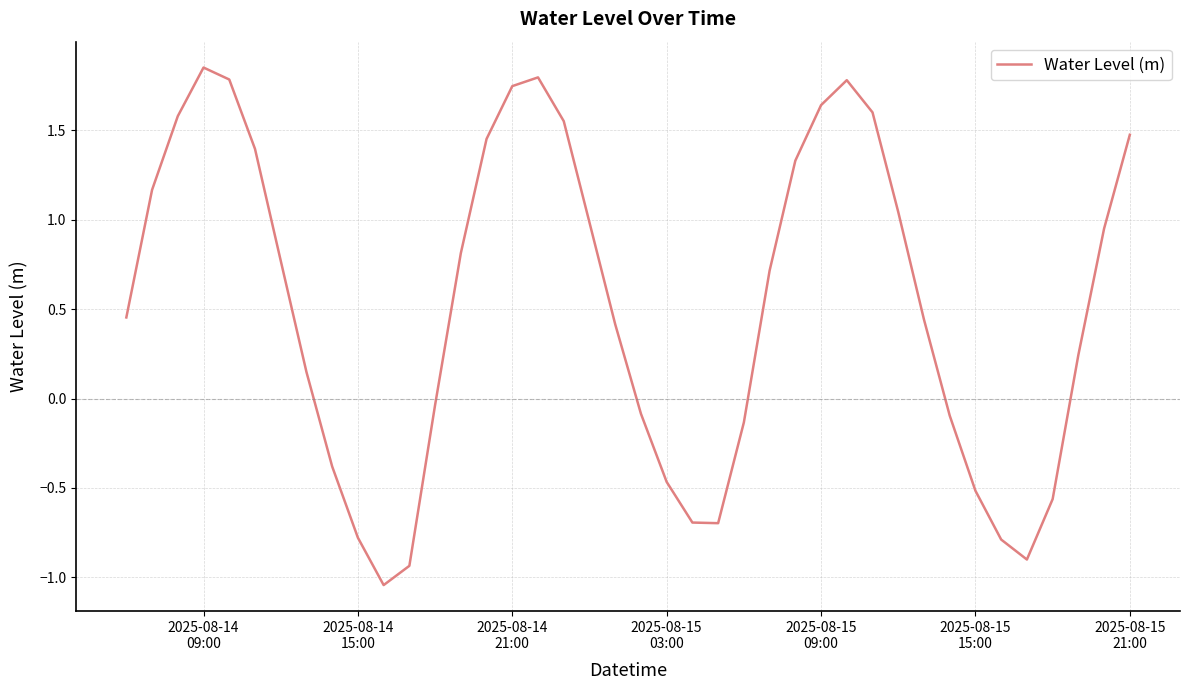

Reading left to right, what are all the values shown in this chart?

0.5	1.2	1.6	1.9	1.8	1.4	0.8	0.1	-0.4	-0.8	-1.0	-0.9	-0.0	0.8	1.5	1.7	1.8	1.6	1.0	0.4	-0.1	-0.5	-0.7	-0.7	-0.1	0.7	1.3	1.6	1.8	1.6	1.0	0.4	-0.1	-0.5	-0.8	-0.9	-0.6	0.2	1.0	1.5